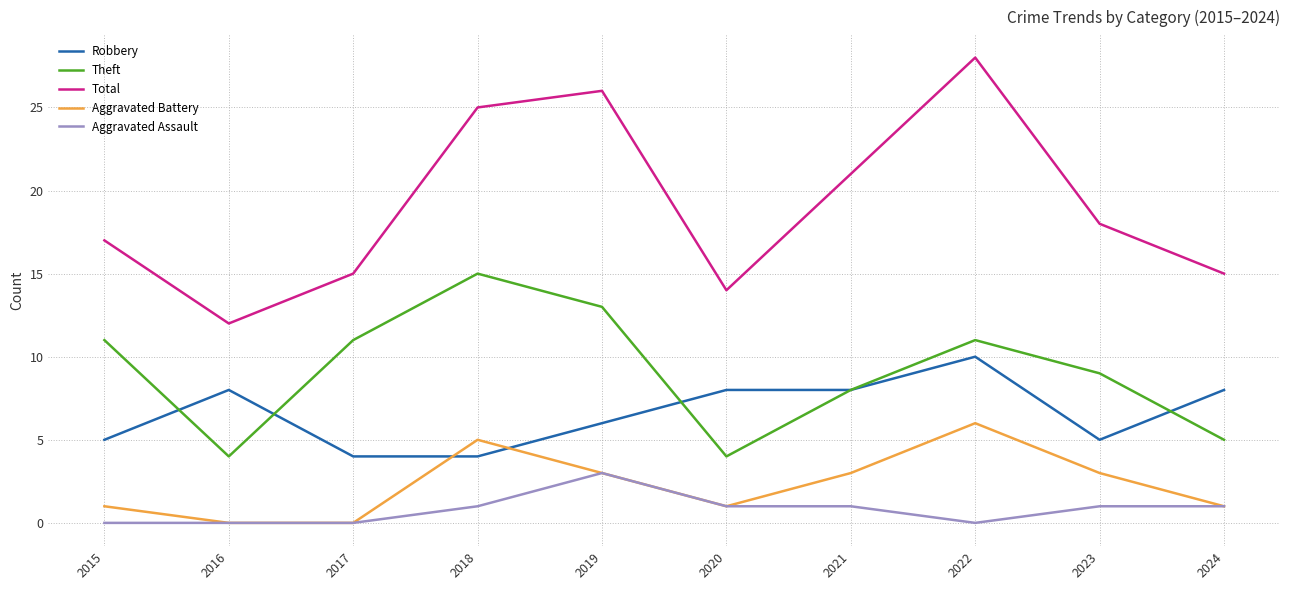

The value of Aggravated Assault at 2021 is 1. True or false?

True